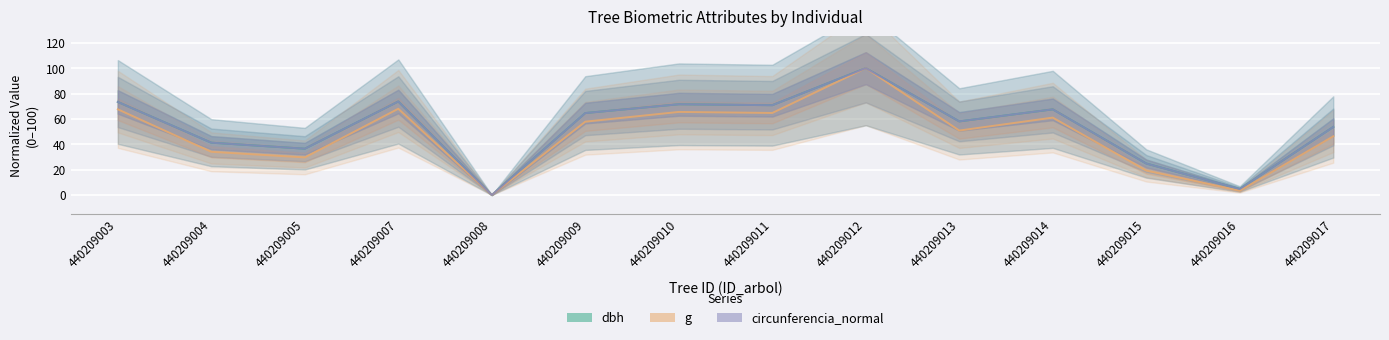

At which category is the sum across all series the highest?

440209012